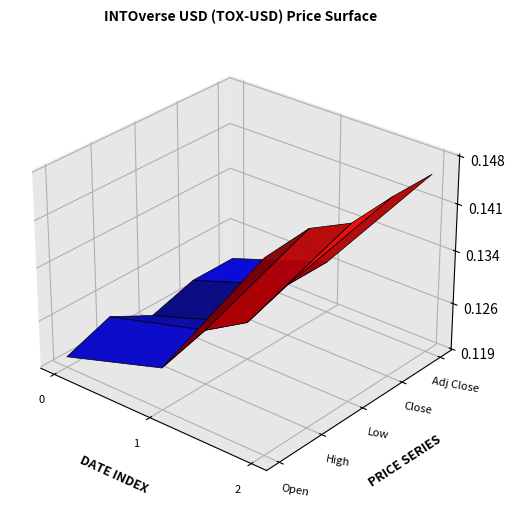

Reading left to right, what are all the values shown in this chart?

Open: 0.1	0.1	0.1
High: 0.1	0.1	0.1
Low: 0.1	0.1	0.1
Close: 0.1	0.1	0.1
Adj Close: 0.1	0.1	0.1